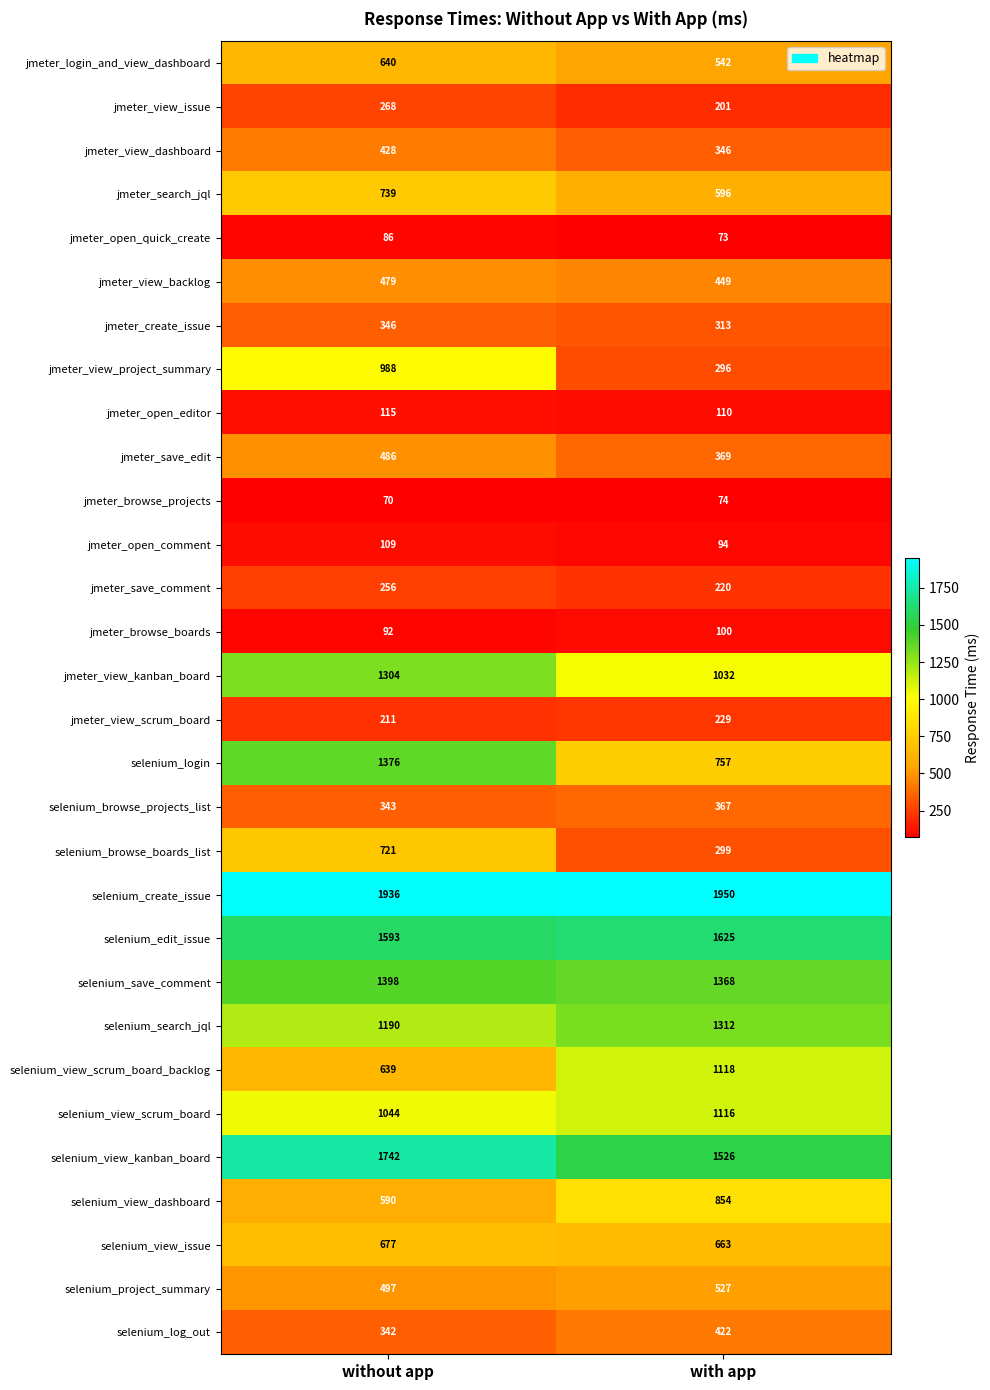

List the series in order of their peak value, highest first.

selenium_create_issue, selenium_view_kanban_board, selenium_edit_issue, selenium_save_comment, selenium_login, selenium_search_jql, jmeter_view_kanban_board, selenium_view_scrum_board_backlog, selenium_view_scrum_board, jmeter_view_project_summary, selenium_view_dashboard, jmeter_search_jql, selenium_browse_boards_list, selenium_view_issue, jmeter_login_and_view_dashboard, selenium_project_summary, jmeter_save_edit, jmeter_view_backlog, jmeter_view_dashboard, selenium_log_out, selenium_browse_projects_list, jmeter_create_issue, jmeter_view_issue, jmeter_save_comment, jmeter_view_scrum_board, jmeter_open_editor, jmeter_open_comment, jmeter_browse_boards, jmeter_open_quick_create, jmeter_browse_projects